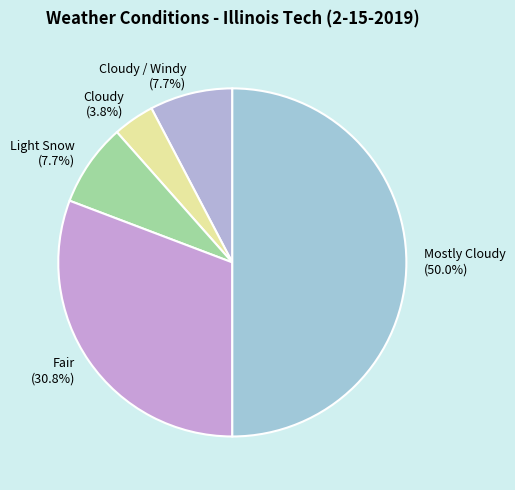

Is the sum of Mostly Cloudy and Light Snow greater than half?

Yes